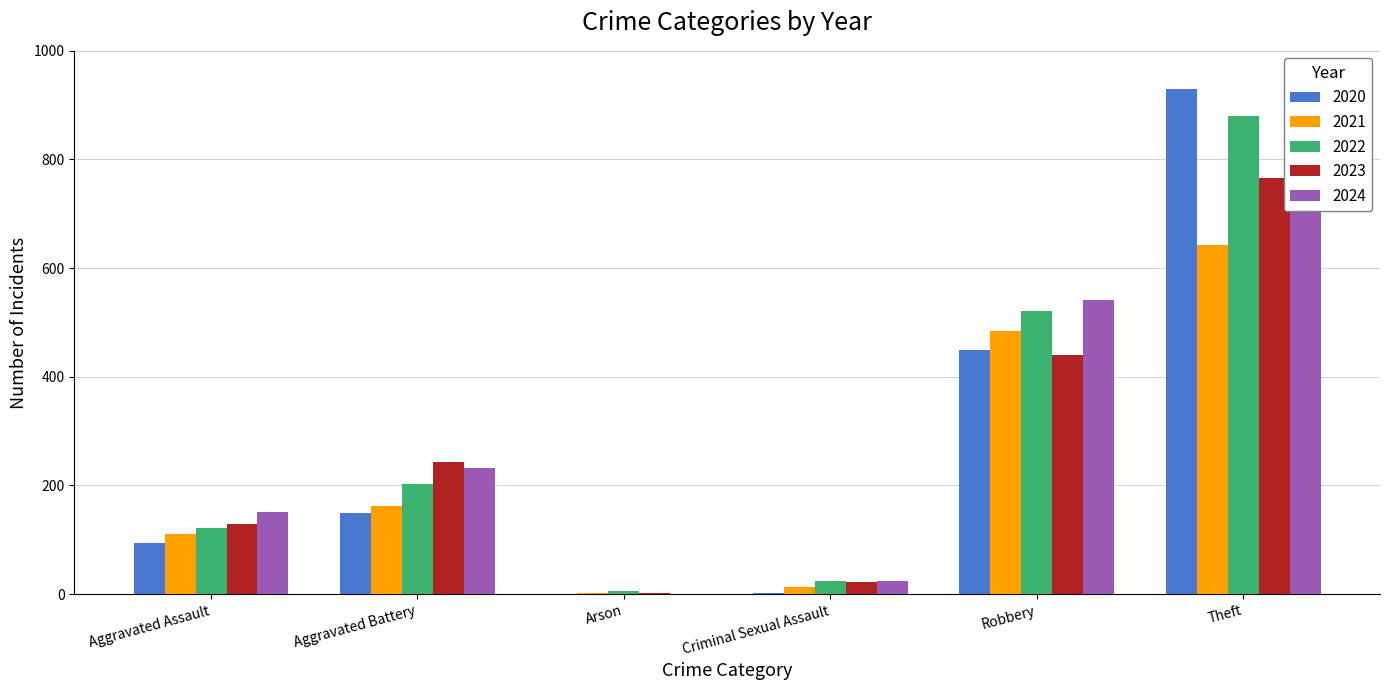

The value of 2020 at Aggravated Assault is 94. True or false?

True